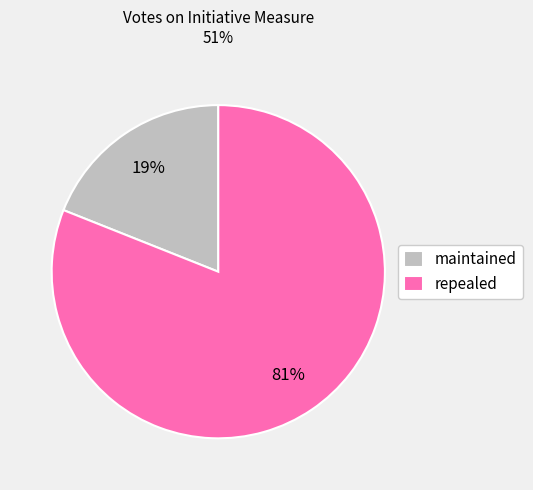

How many slices are in this pie chart?

2